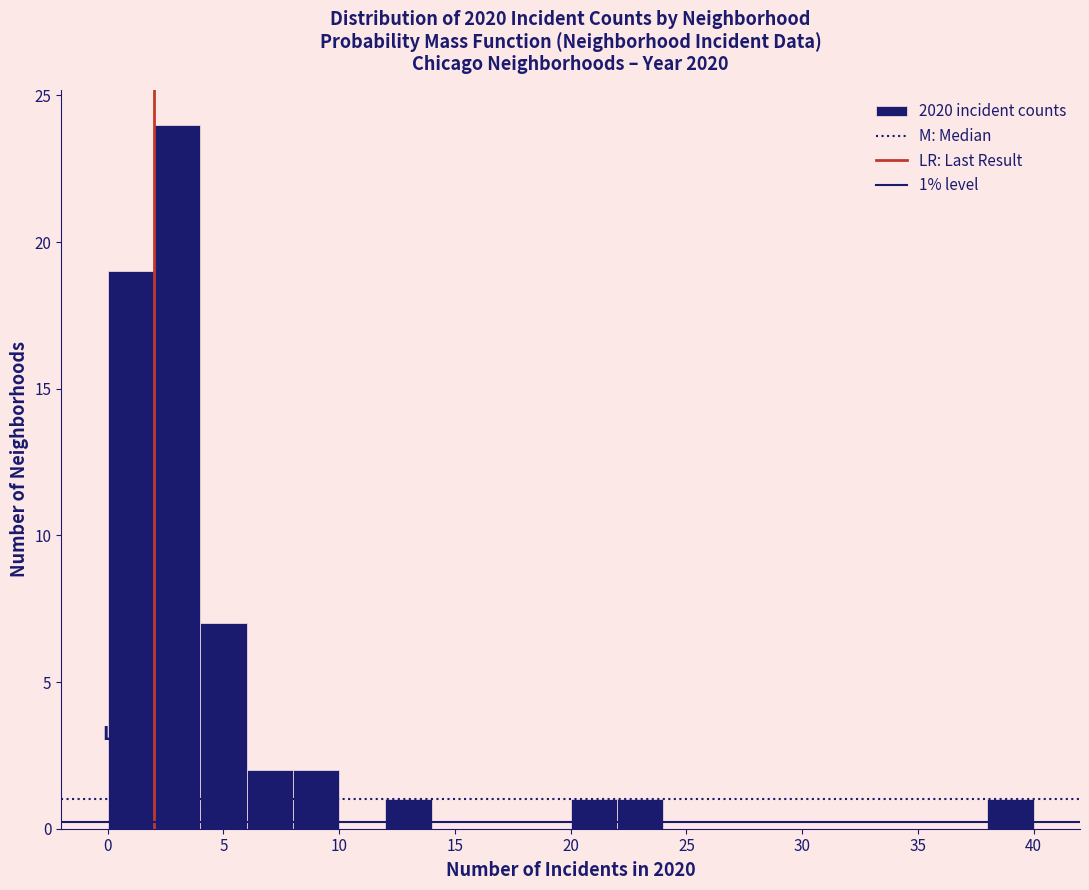

Over which range of the x-axis is the bar tallest?

2 to 4